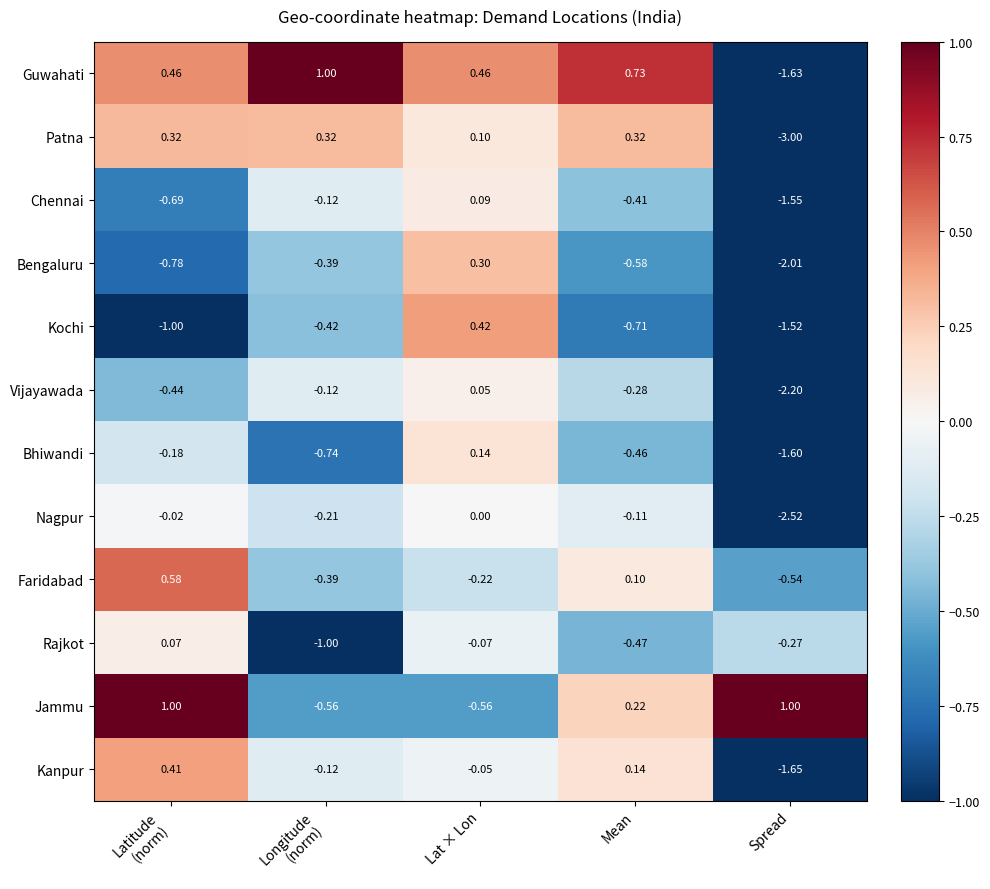

Which series has the largest range (max minus min)?

Patna